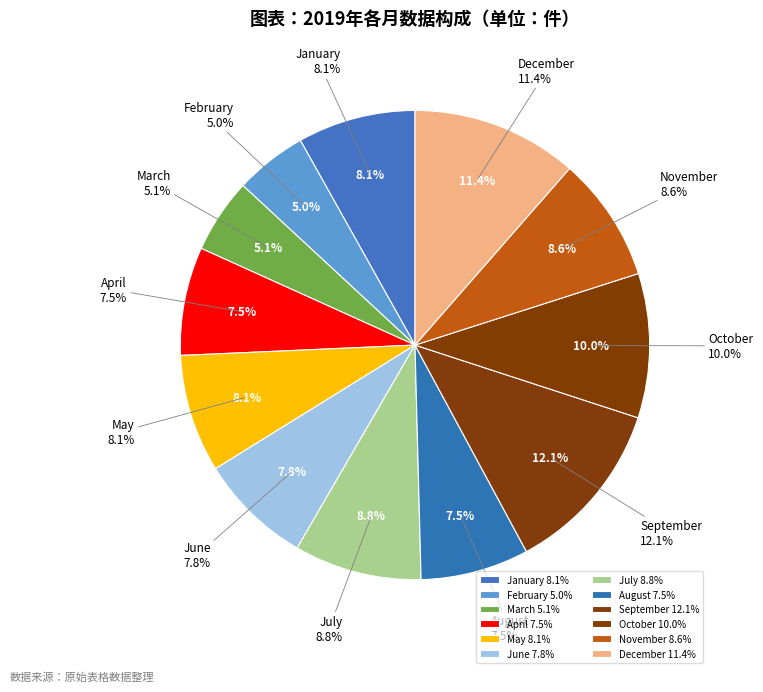

Does March account for over 50% of the chart?

No